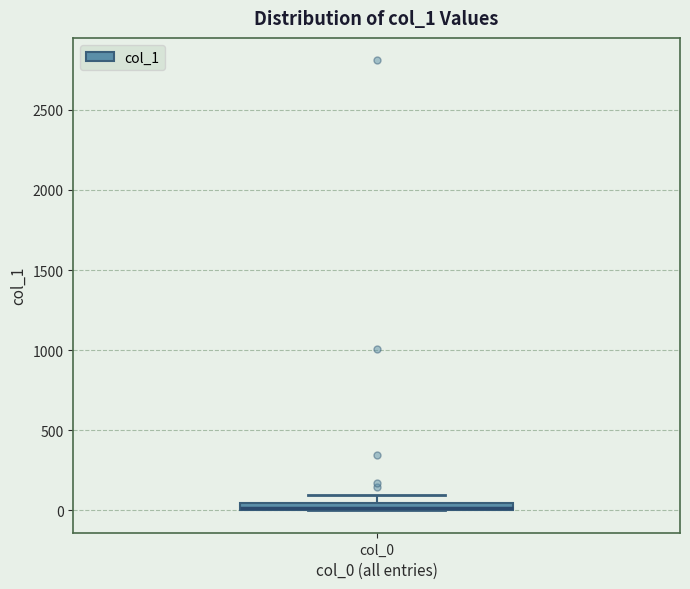

Where is the lower edge of the box for col_0 on the y-axis? The values are not printed on the chart, so give them approximately, as read against the axis.

0